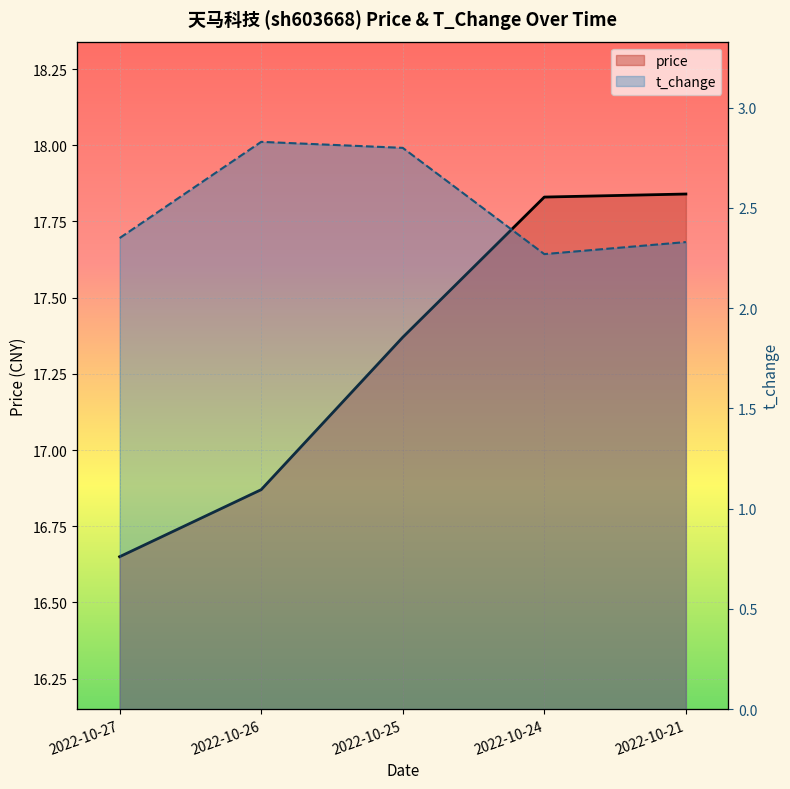

Where does the price series first go above 17?

2022-10-25